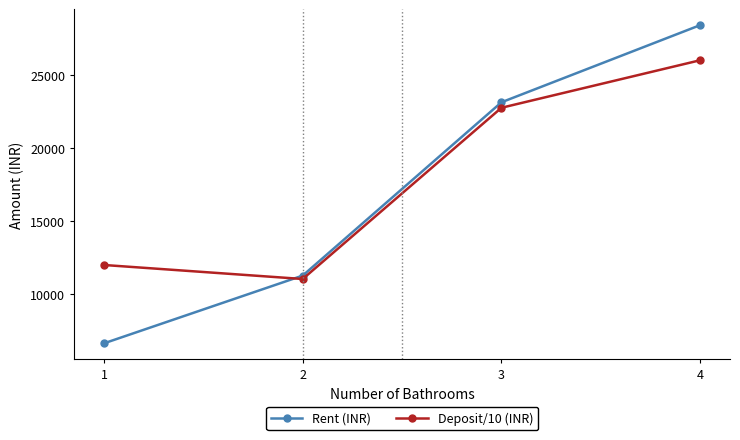

Reading left to right, extract all data points from this chart.

Rent (INR): 1=6642.9	2=11275.0	3=23125.0	4=28400.0
Deposit/10 (INR): 1=12000.0	2=11041.7	3=22750.0	4=26000.0